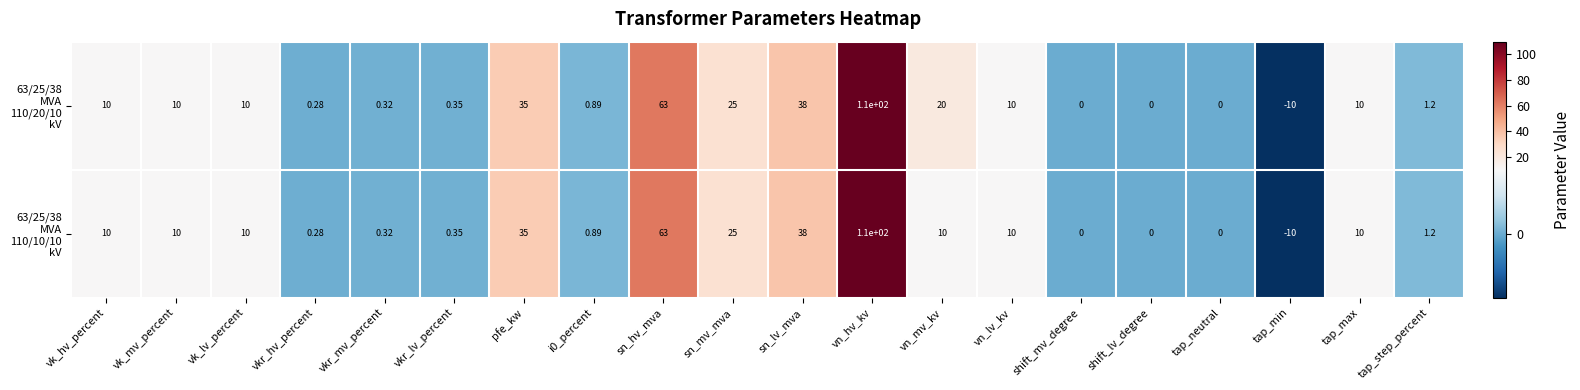

At which category does the chart reach its minimum across all series?

tap_min